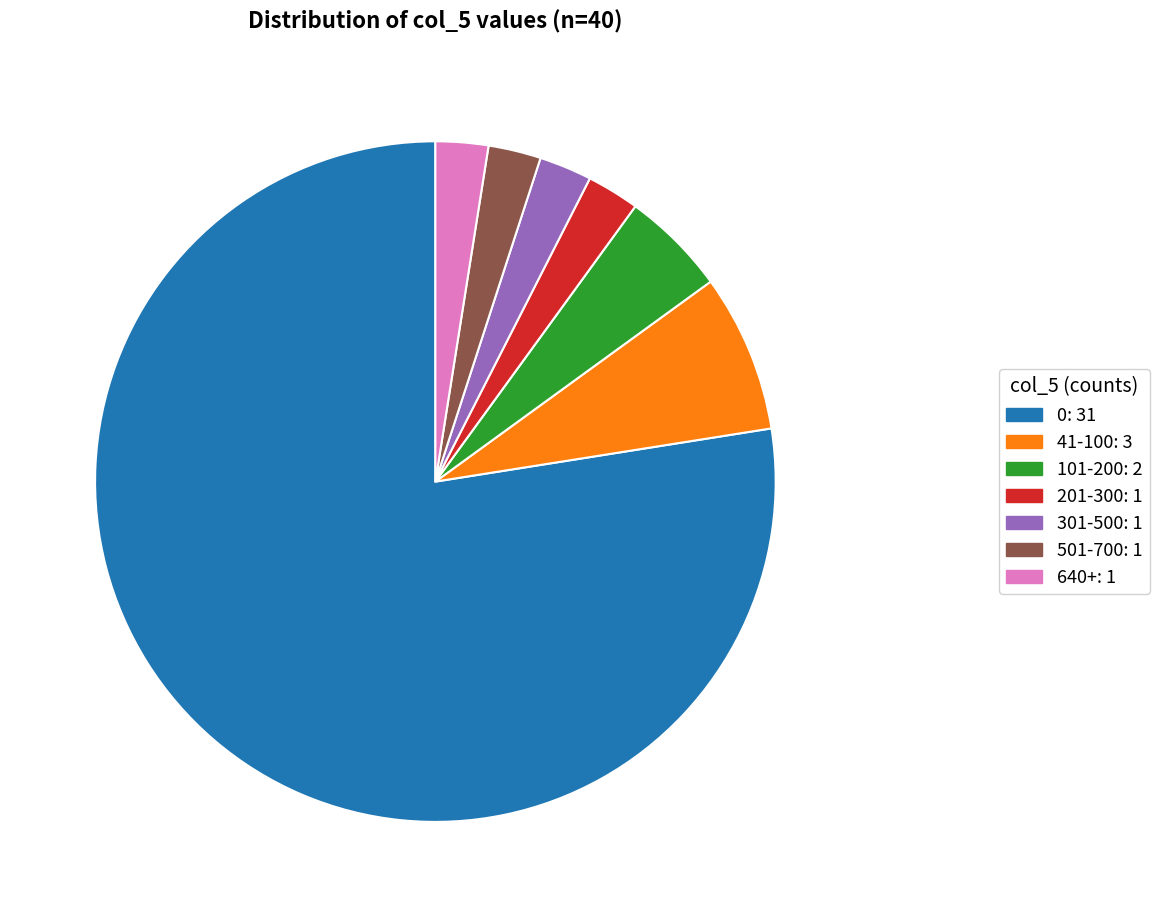

Is there a majority slice in this chart?

Yes